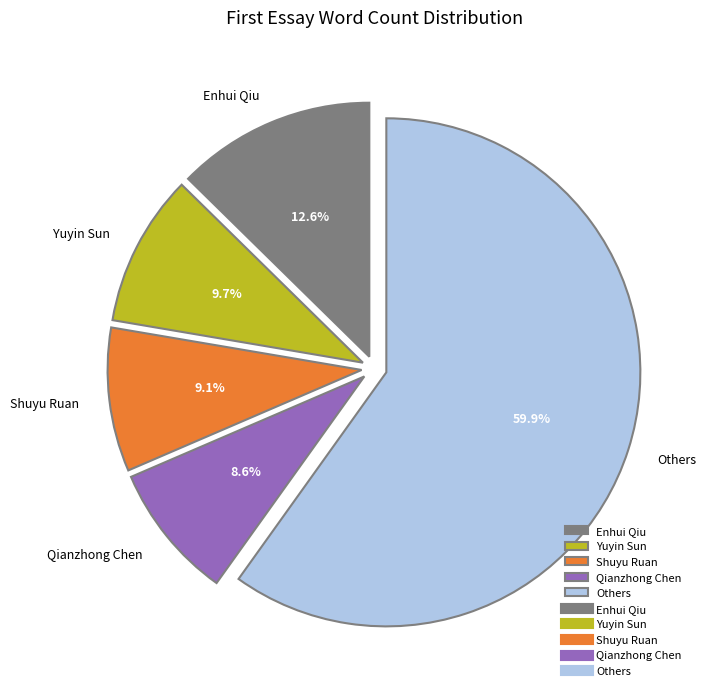

Which has a higher value, Shuyu Ruan or Enhui Qiu?

Enhui Qiu